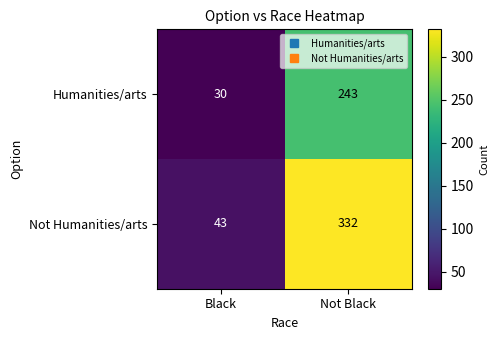

At which category is the sum across all series the highest?

Not Black